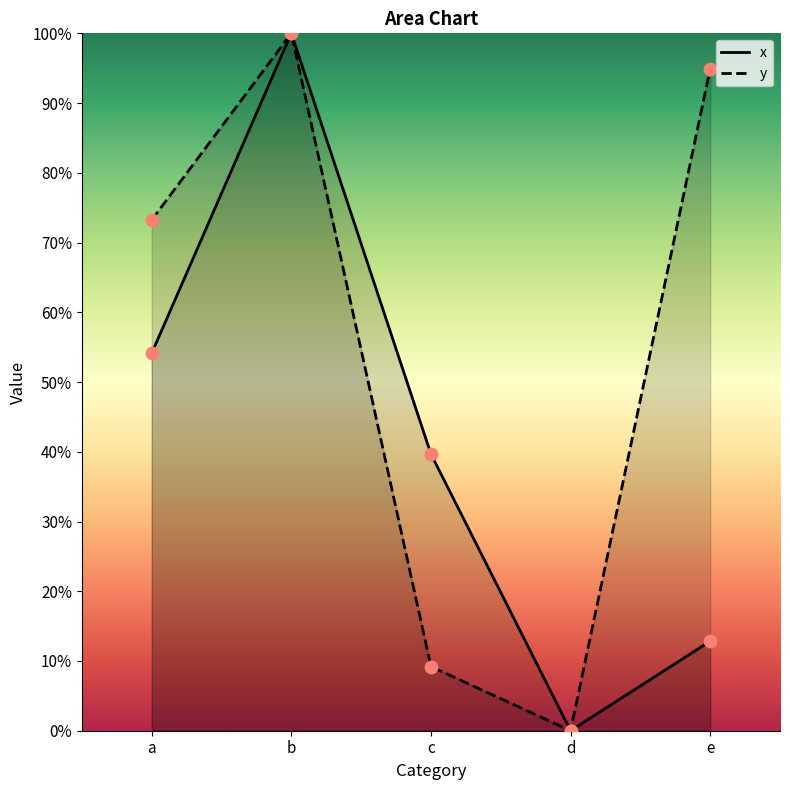

Is the value of y at c greater than the value of x at a?

No